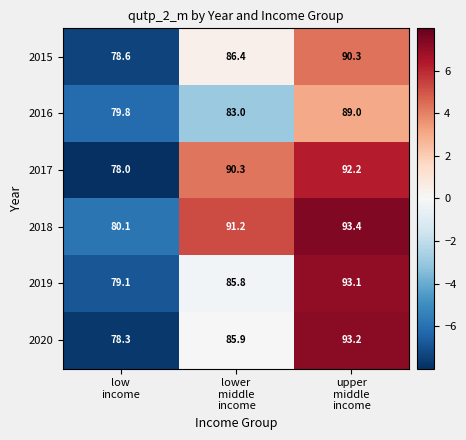

What is the spread (max minus min) of values at lower
middle
income?

8.2